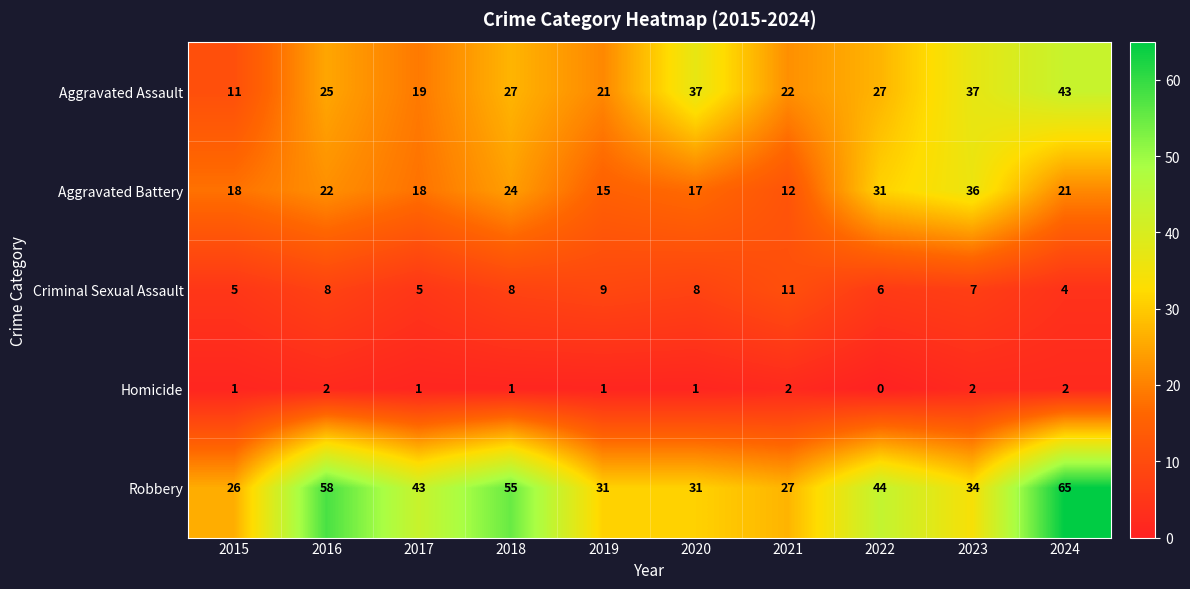

List the series in order of their peak value, lowest first.

Homicide, Criminal Sexual Assault, Aggravated Battery, Aggravated Assault, Robbery